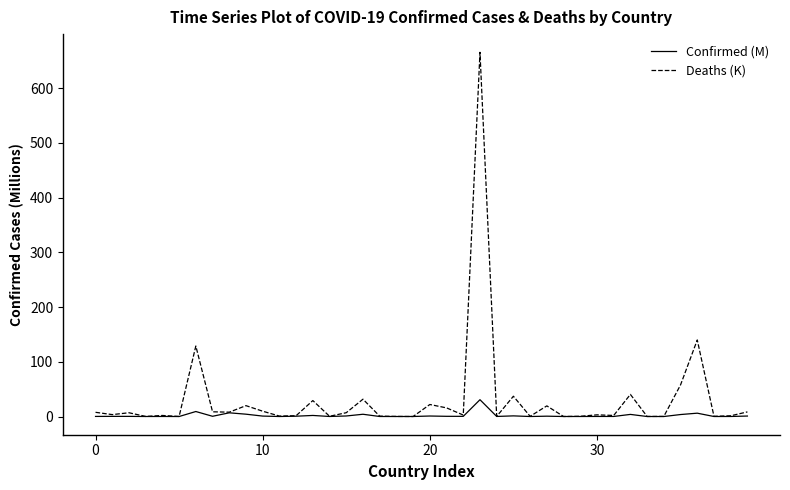

Which series has the largest total across all categories?

Deaths (K)